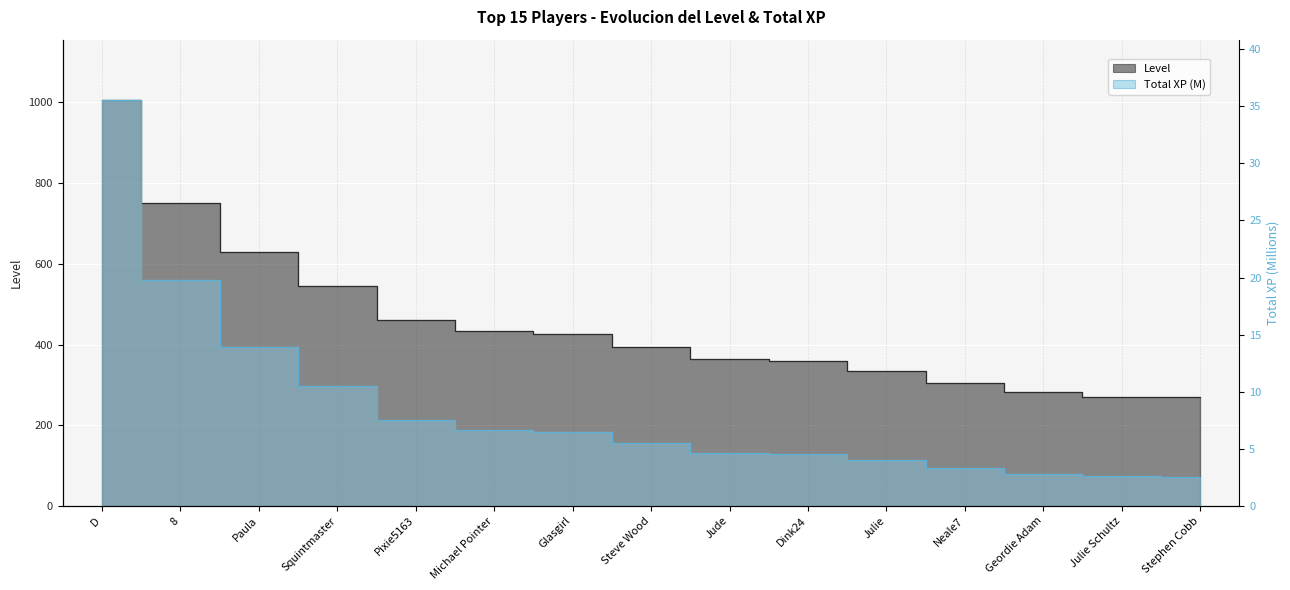

At which label is Level closest to 637?

Paula